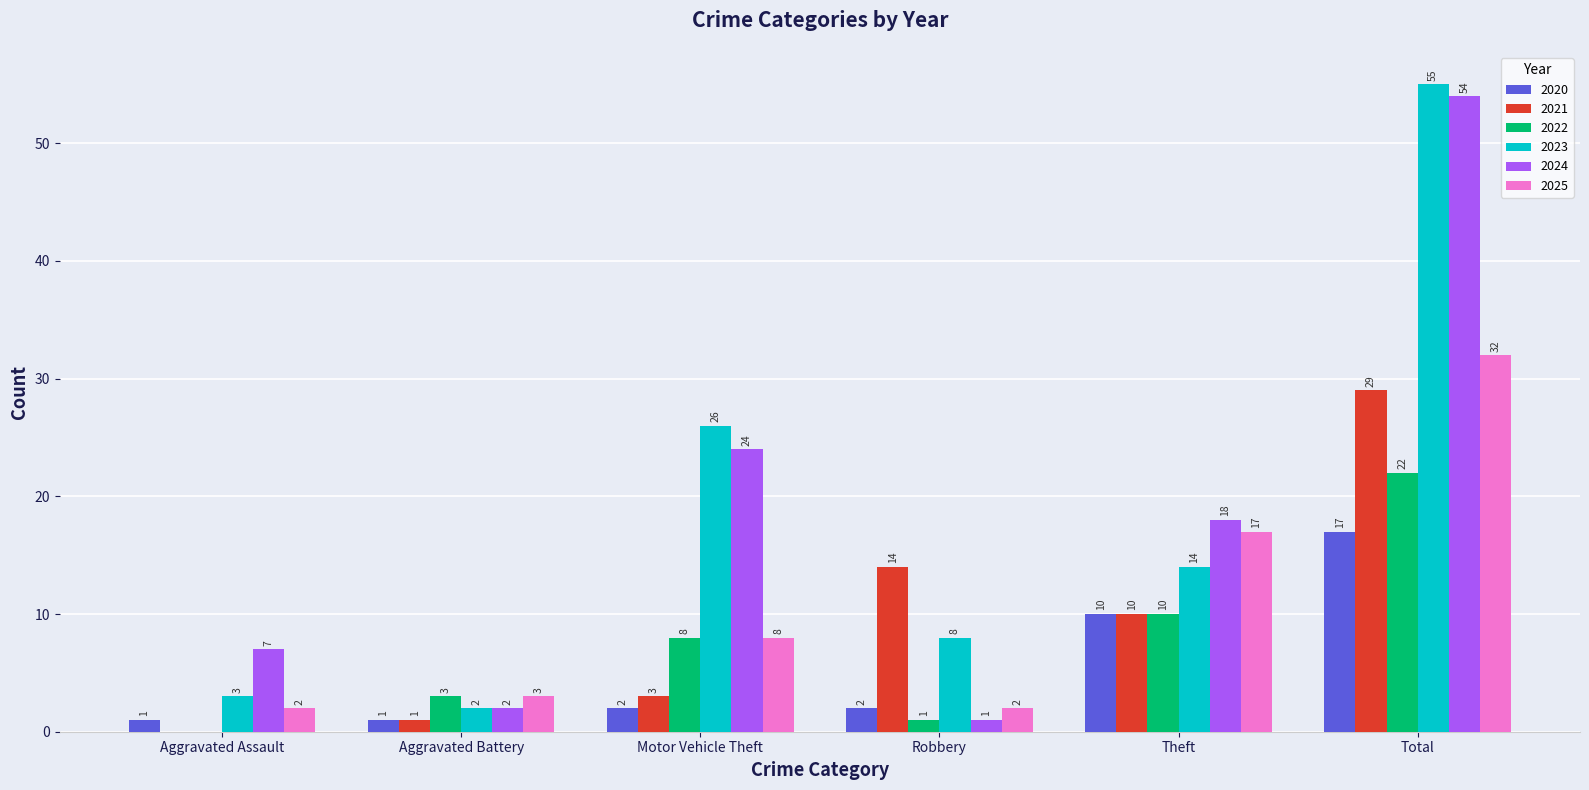

At which category is the sum across all series the highest?

Total